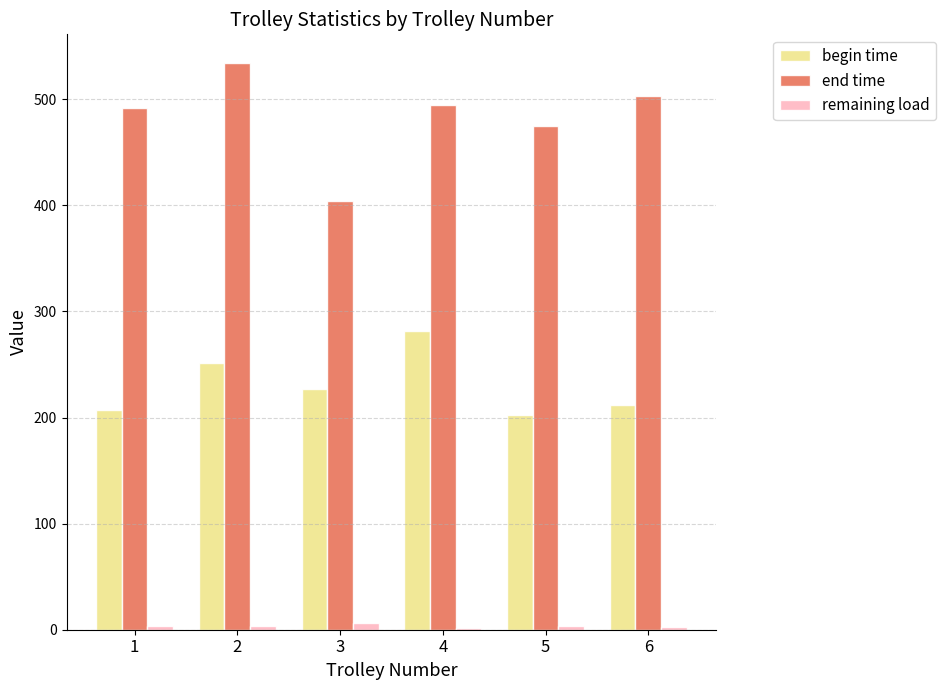

At 5, list the series in order from largest to smallest.

end time, begin time, remaining load